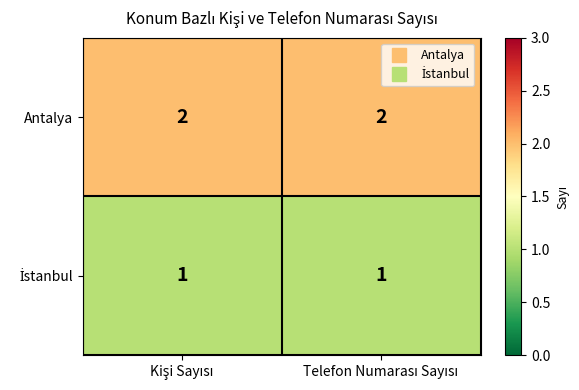

Which series has the largest total across all categories?

Antalya